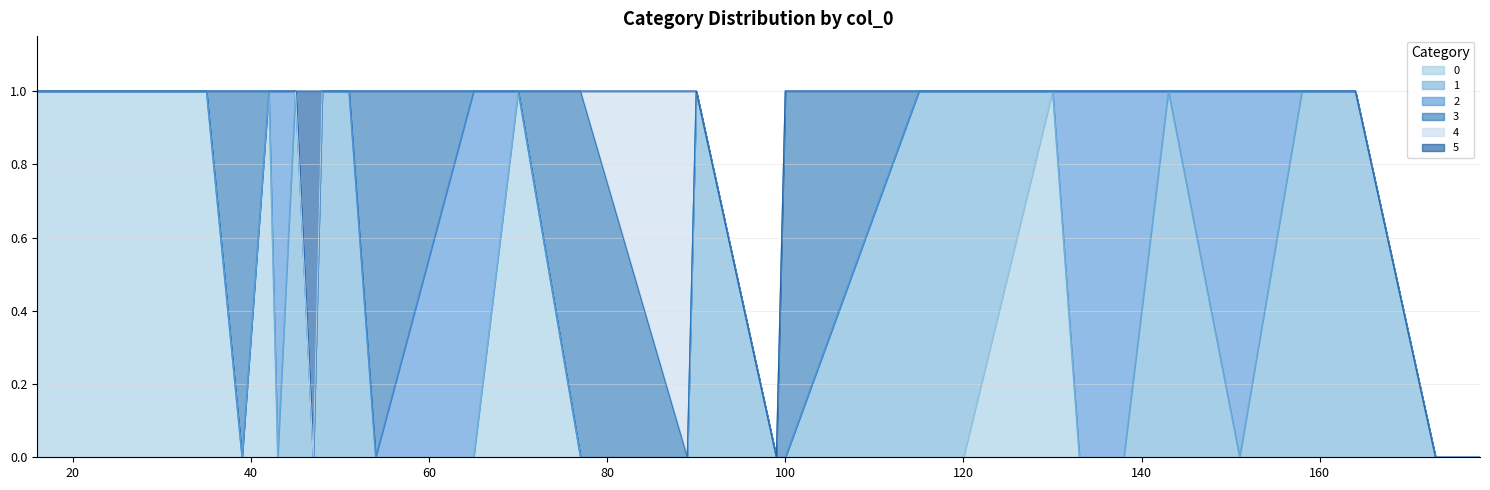

How many interior local peaks does the 3 series have?

4